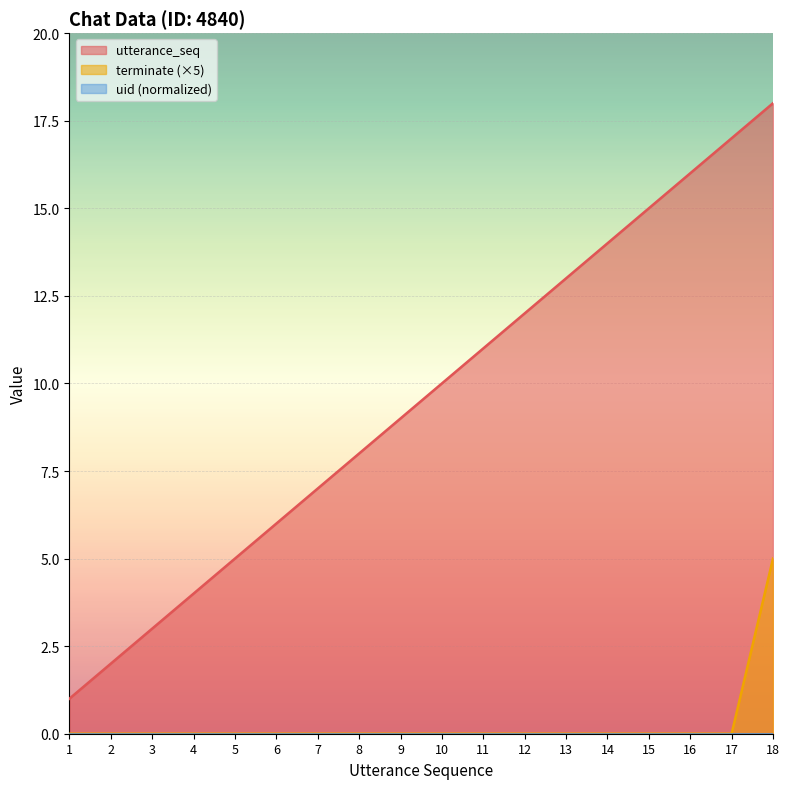

Which series has the widest spread of values?

utterance_seq